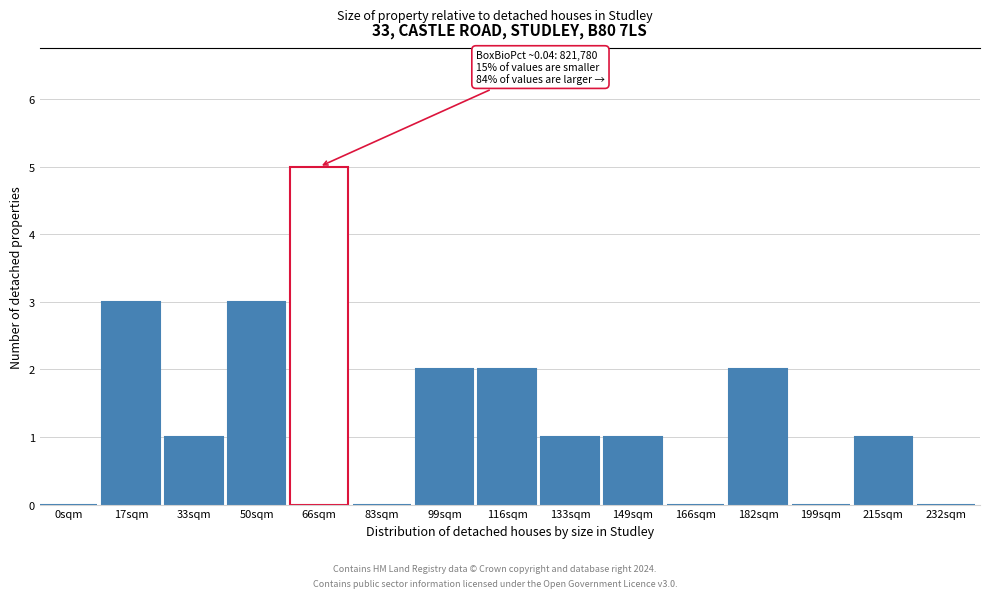

Reading right to left, transcribe all the data shown in this chart.

232sqm=0	215sqm=1	199sqm=0	182sqm=2	166sqm=0	149sqm=1	133sqm=1	116sqm=2	99sqm=2	83sqm=0	66sqm=5	50sqm=3	33sqm=1	17sqm=3	0sqm=0